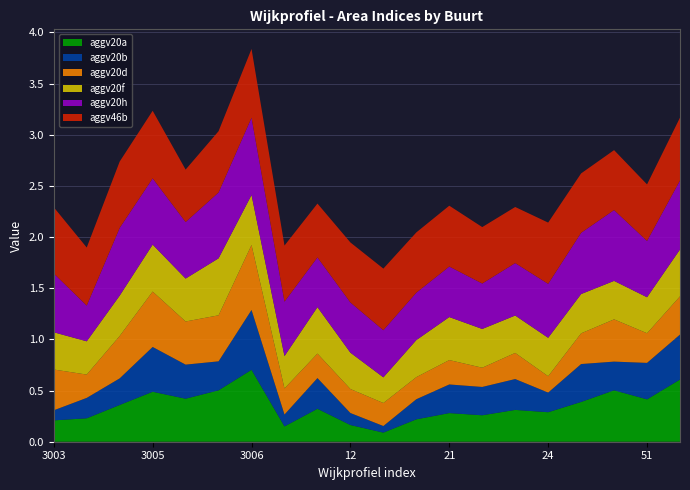

Reading left to right, extract all data points from this chart.

aggv20a: 3003=0.2	3004=0.2	3011=0.4	3005=0.5	78=0.4	3001=0.5	3006=0.7	10=0.1	11=0.3	12=0.2	13=0.1	20=0.2	21=0.3	22=0.3	23=0.3	24=0.3	25=0.4	44=0.5	51=0.4	56=0.6
aggv20b: 3003=0.1	3004=0.2	3011=0.3	3005=0.4	78=0.3	3001=0.3	3006=0.6	10=0.1	11=0.3	12=0.1	13=0.1	20=0.2	21=0.3	22=0.3	23=0.3	24=0.2	25=0.4	44=0.3	51=0.4	56=0.4
aggv20d: 3003=0.4	3004=0.2	3011=0.4	3005=0.5	78=0.4	3001=0.4	3006=0.6	10=0.3	11=0.2	12=0.2	13=0.2	20=0.2	21=0.2	22=0.2	23=0.3	24=0.2	25=0.3	44=0.4	51=0.3	56=0.4
aggv20f: 3003=0.4	3004=0.3	3011=0.4	3005=0.5	78=0.4	3001=0.6	3006=0.5	10=0.3	11=0.5	12=0.4	13=0.3	20=0.4	21=0.4	22=0.4	23=0.4	24=0.4	25=0.4	44=0.4	51=0.4	56=0.5
aggv20h: 3003=0.6	3004=0.3	3011=0.7	3005=0.6	78=0.6	3001=0.6	3006=0.8	10=0.5	11=0.5	12=0.5	13=0.5	20=0.5	21=0.5	22=0.4	23=0.5	24=0.5	25=0.6	44=0.7	51=0.6	56=0.7
aggv46b: 3003=0.6	3004=0.6	3011=0.6	3005=0.7	78=0.5	3001=0.6	3006=0.7	10=0.5	11=0.5	12=0.6	13=0.6	20=0.6	21=0.6	22=0.6	23=0.5	24=0.6	25=0.6	44=0.6	51=0.6	56=0.6